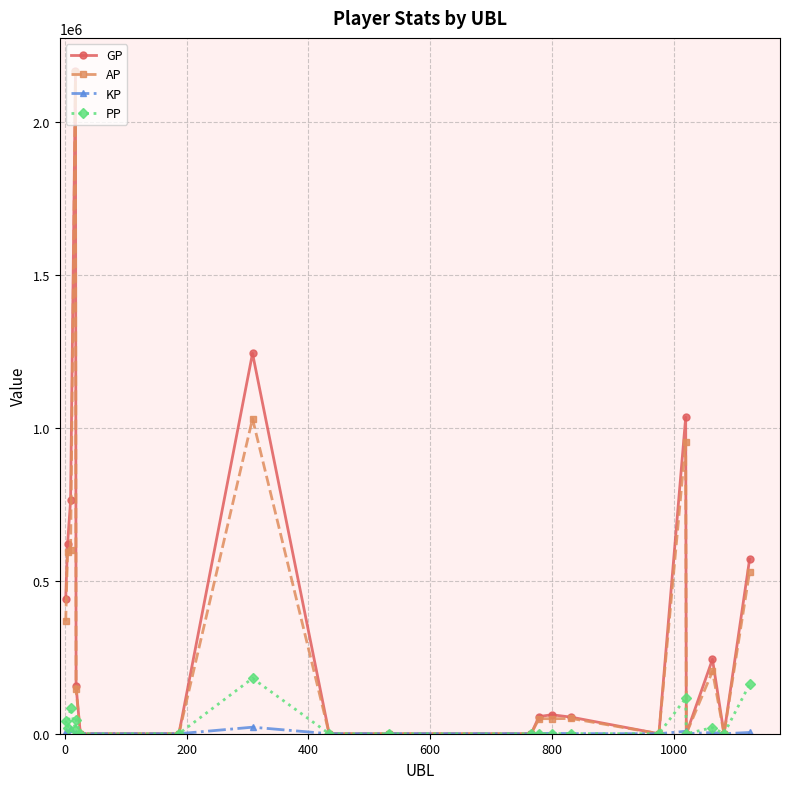

What is the greatest value displayed?

2165175.0